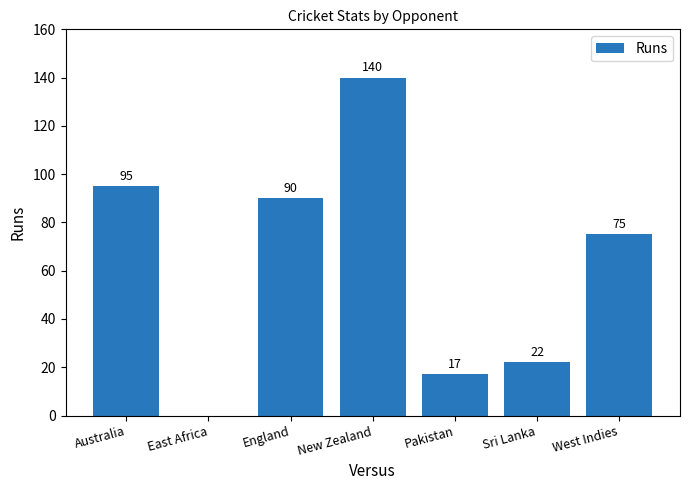

At which label does the data first exceed 75?

Australia